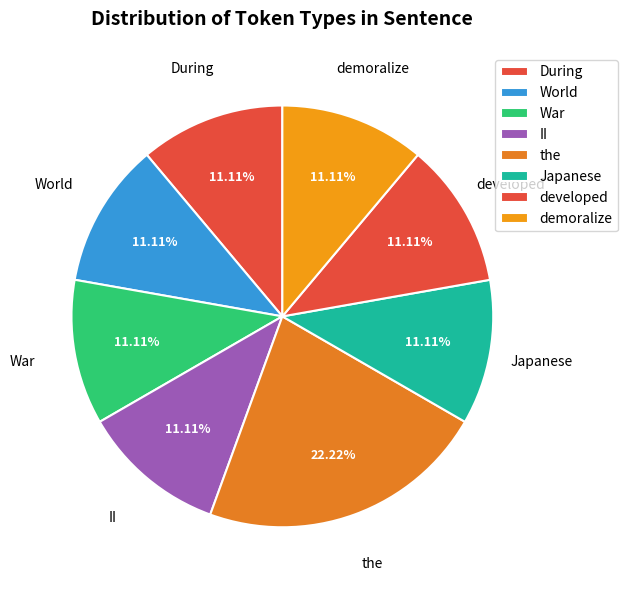

How many slices are in this pie chart?

8